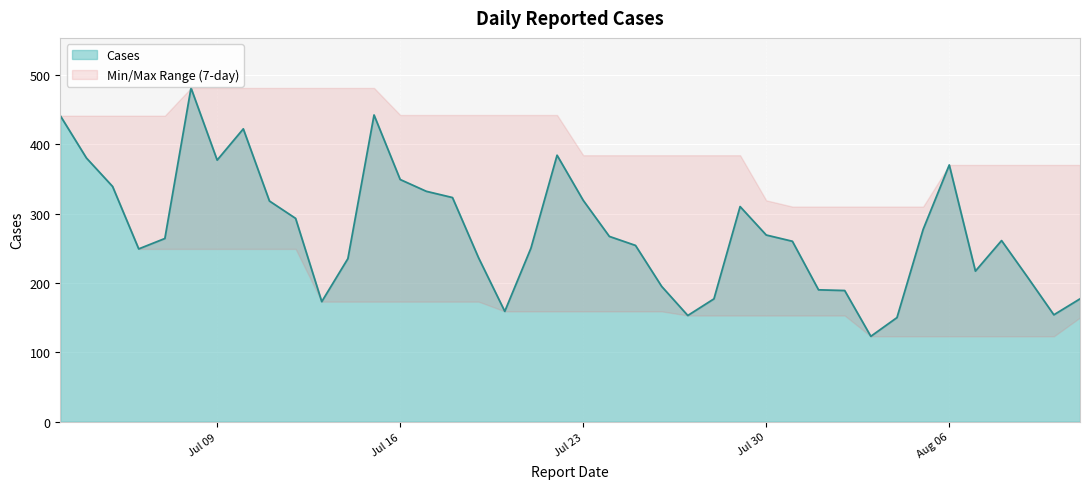

What is the highest value of the Cases series?

481